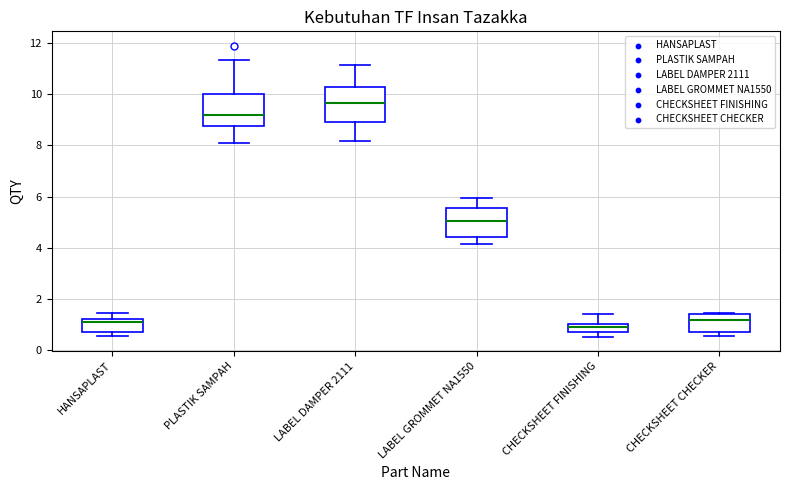

Where does the median line of the box for LABEL GROMMET NA1550 sit on the y-axis? The values are not printed on the chart, so give them approximately, as read against the axis.

5.0